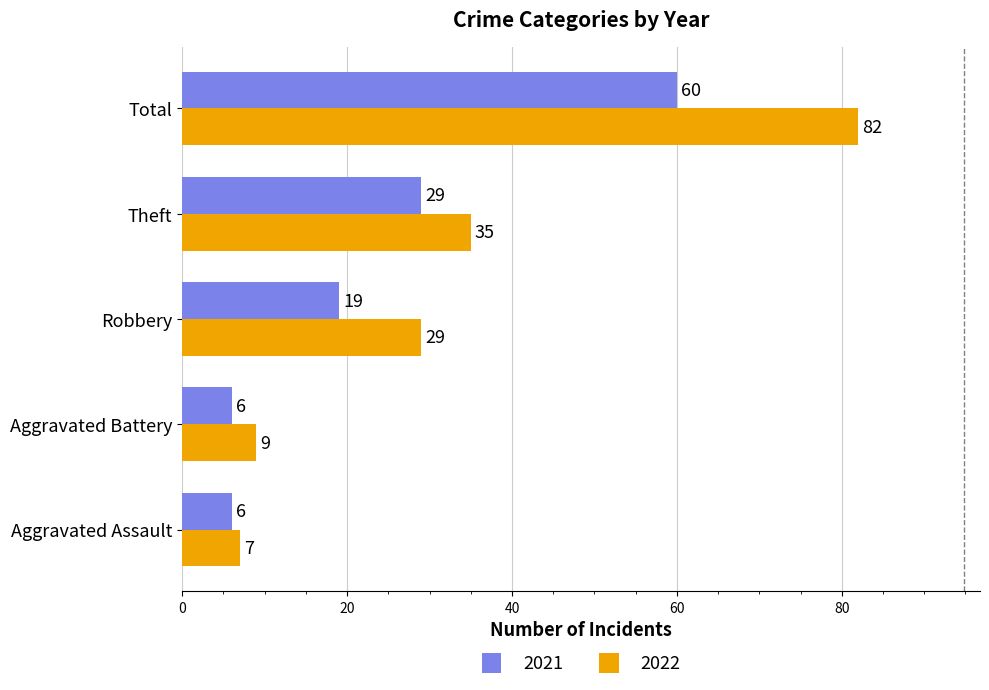

At how many categories does at least one series exceed 39?

1